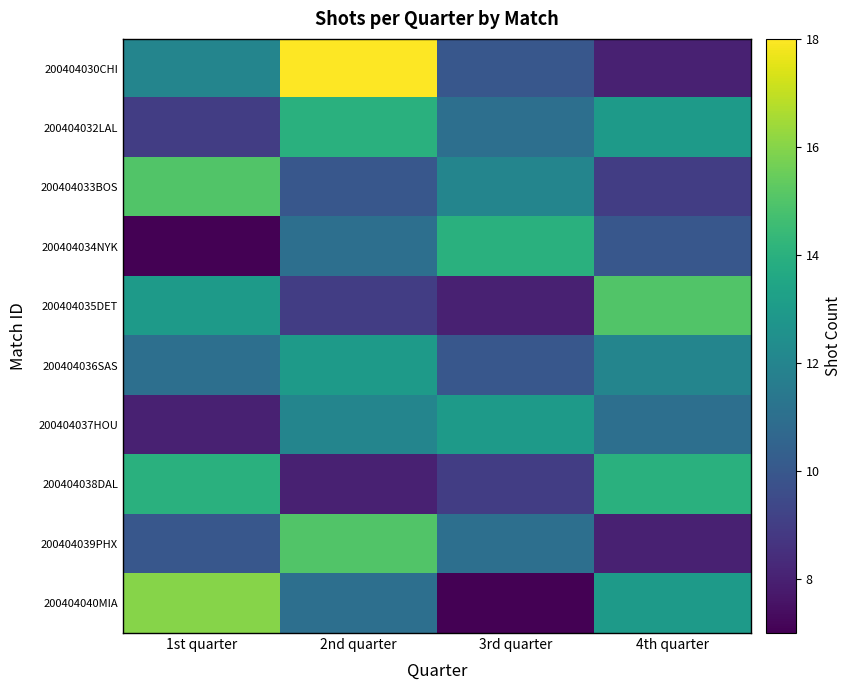

Reading left to right, transcribe all the data shown in this chart.

200404030CHI: 1st quarter=12	2nd quarter=18	3rd quarter=10	4th quarter=8
200404032LAL: 1st quarter=9	2nd quarter=14	3rd quarter=11	4th quarter=13
200404033BOS: 1st quarter=15	2nd quarter=10	3rd quarter=12	4th quarter=9
200404034NYK: 1st quarter=7	2nd quarter=11	3rd quarter=14	4th quarter=10
200404035DET: 1st quarter=13	2nd quarter=9	3rd quarter=8	4th quarter=15
200404036SAS: 1st quarter=11	2nd quarter=13	3rd quarter=10	4th quarter=12
200404037HOU: 1st quarter=8	2nd quarter=12	3rd quarter=13	4th quarter=11
200404038DAL: 1st quarter=14	2nd quarter=8	3rd quarter=9	4th quarter=14
200404039PHX: 1st quarter=10	2nd quarter=15	3rd quarter=11	4th quarter=8
200404040MIA: 1st quarter=16	2nd quarter=11	3rd quarter=7	4th quarter=13